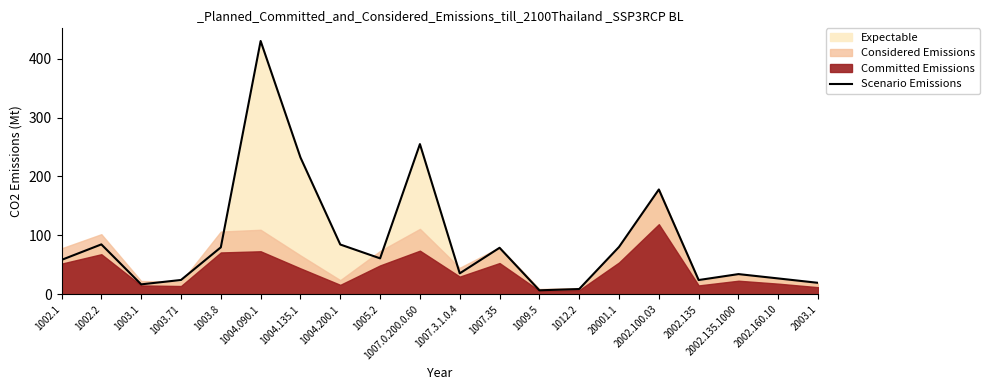

What is the value of the 16th point from the left?

177.9